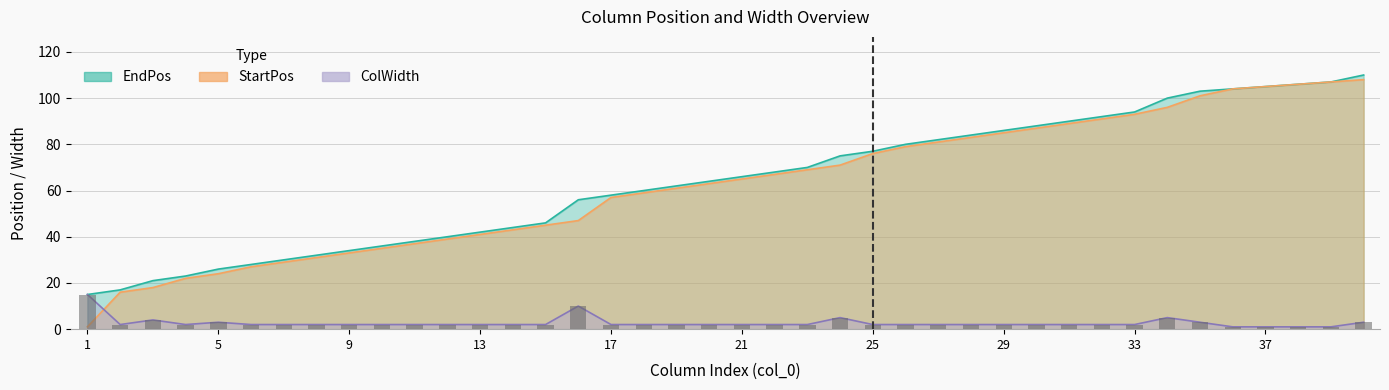

What is the greatest value displayed?

110